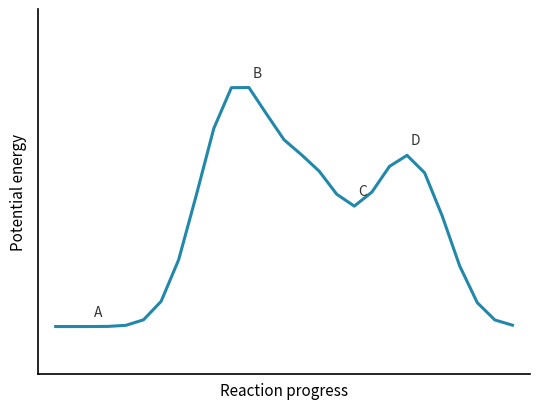

How many interior local valleys (lower than both neighbors) does the data have?

1